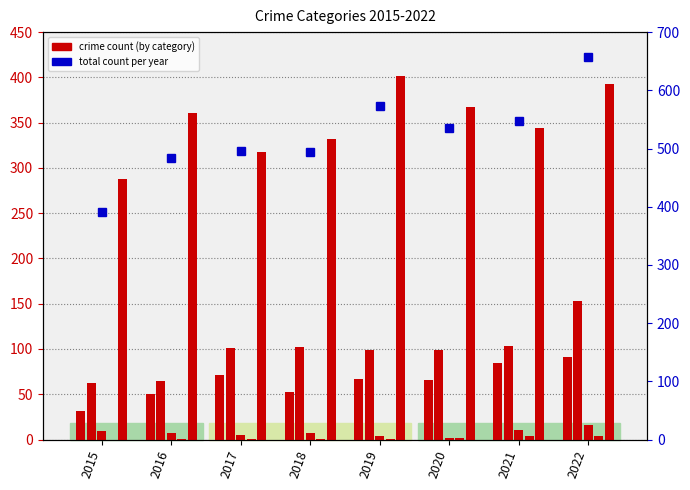

Which label corresponds to the smallest value in the chart?

2015